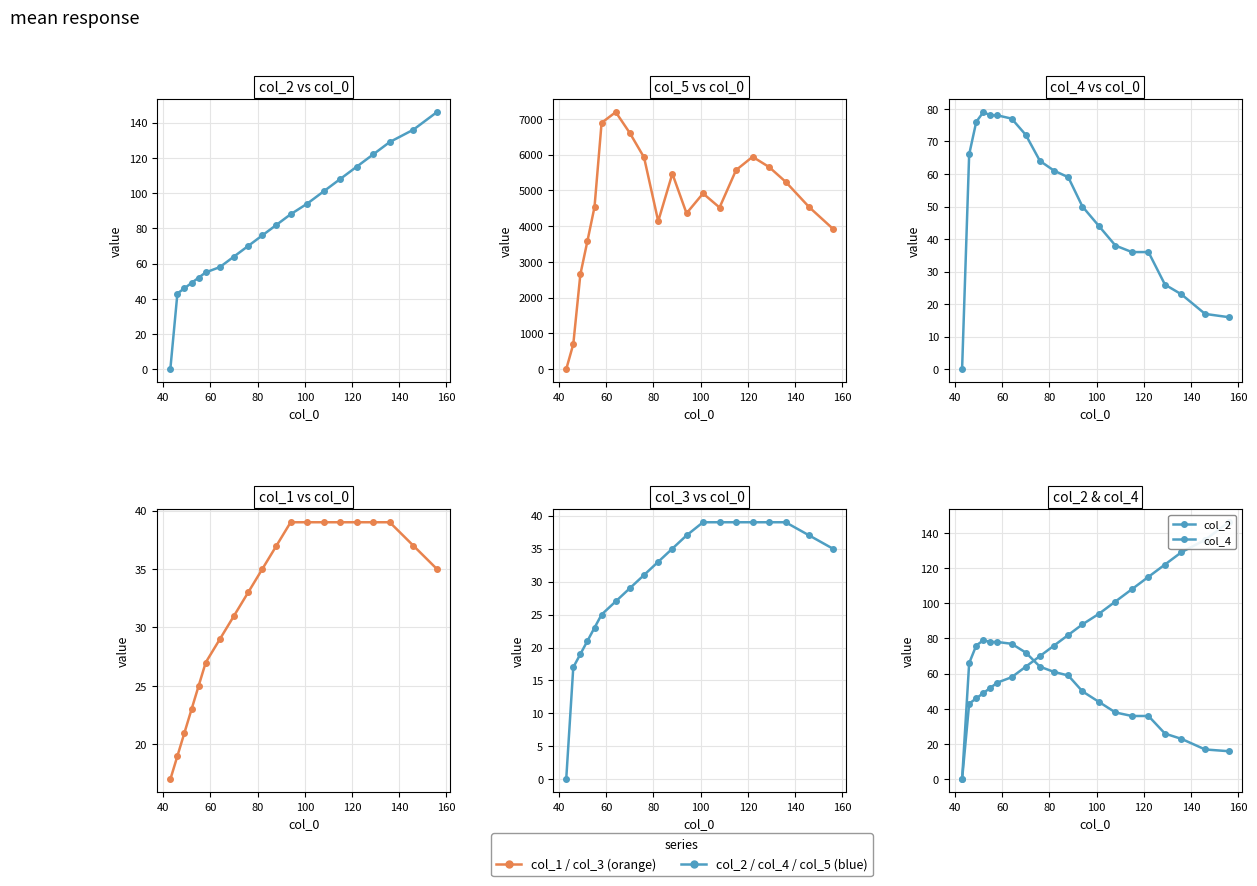

True or false: col_3 and col_2 cross at least once.

False